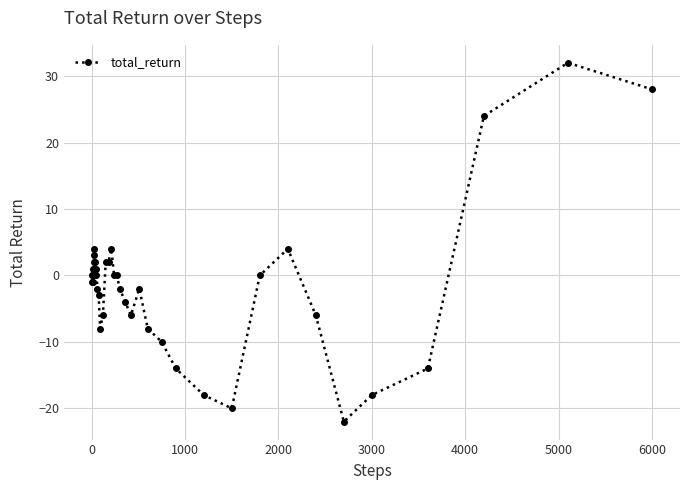

What is the value of the 9th point from the left?

3